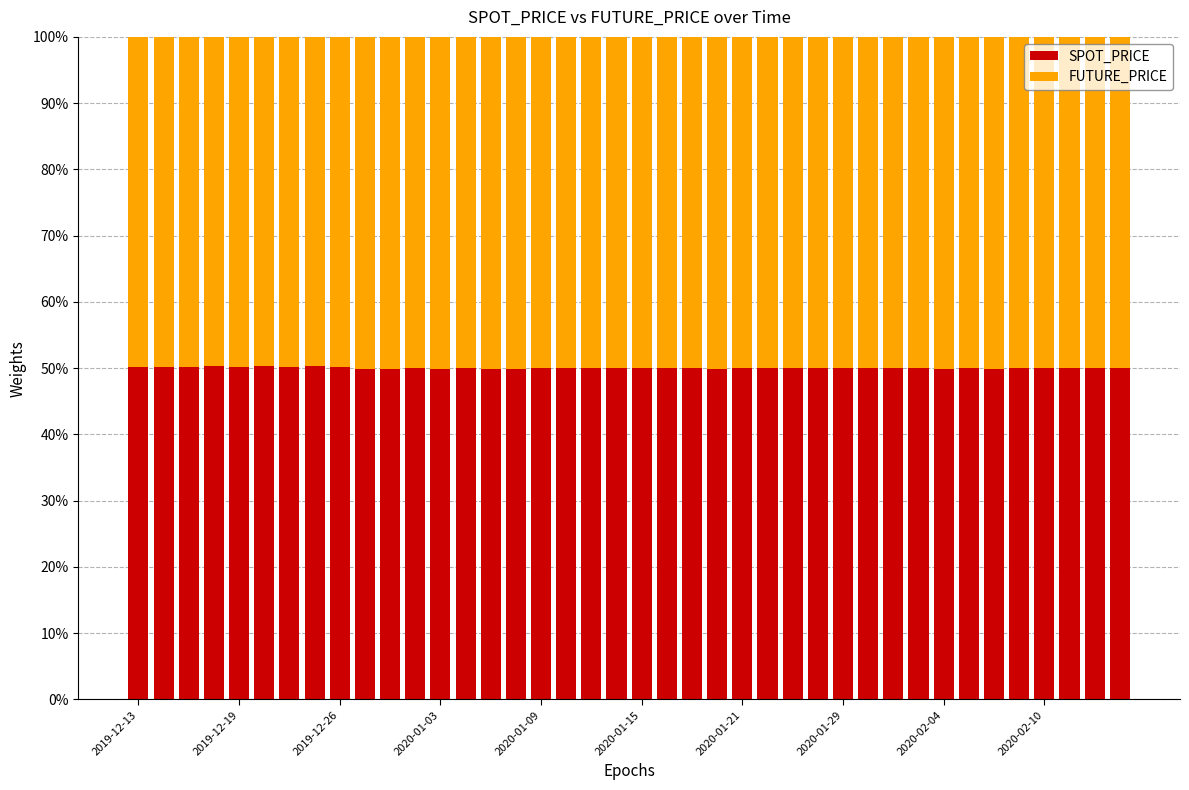

What is the lowest value of the SPOT_PRICE series?

49.9